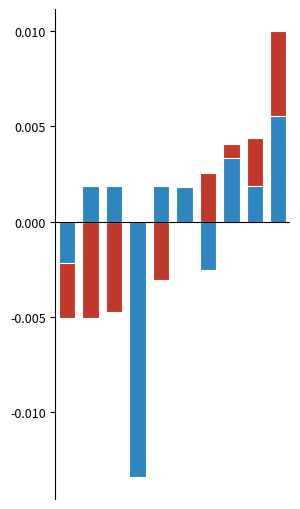

Where is wordid nearest to the value 0?

5